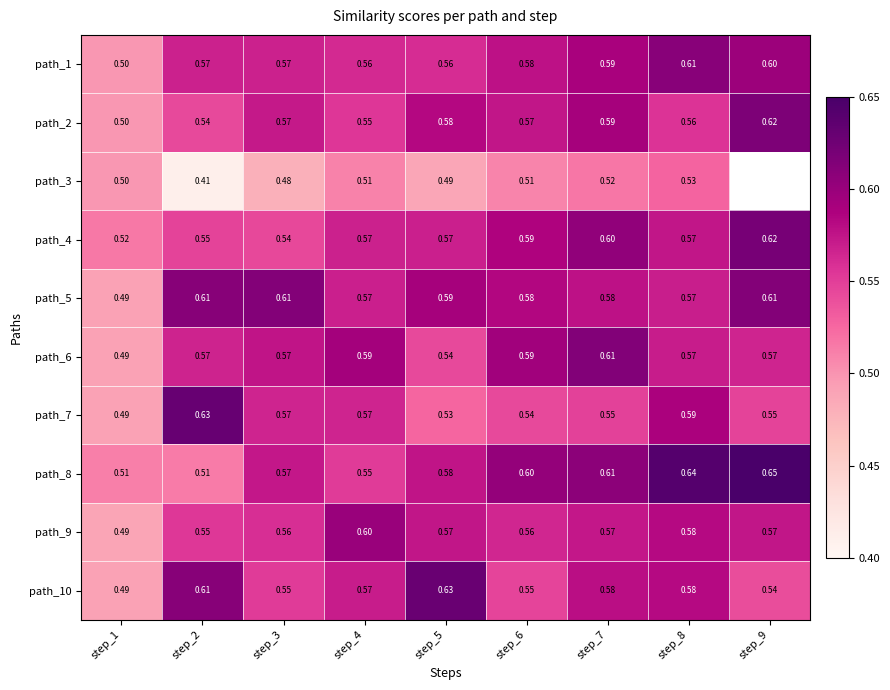

Is it true that path_5 equals 0.2 at step_4?

False